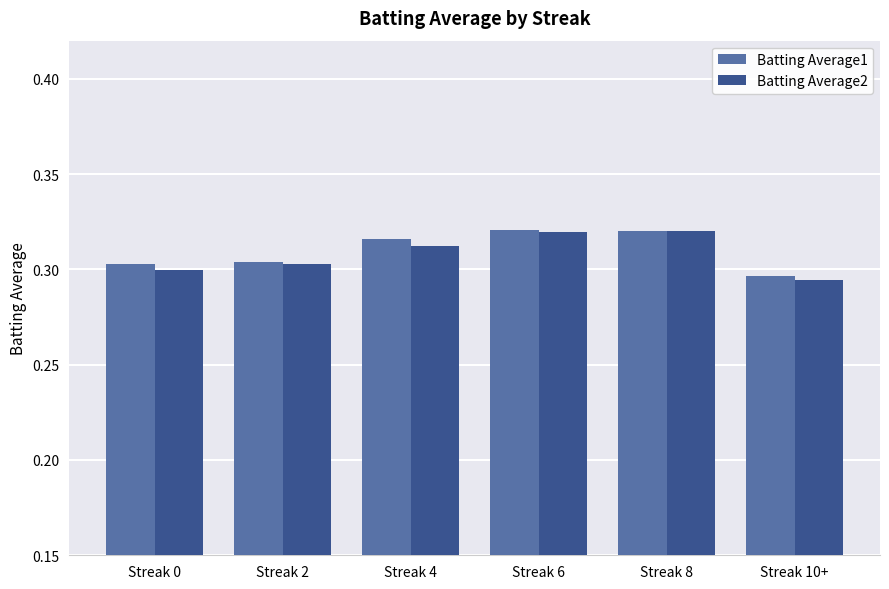

Is the value of Batting Average2 at Streak 6 greater than the value of Batting Average1 at Streak 0?

Yes